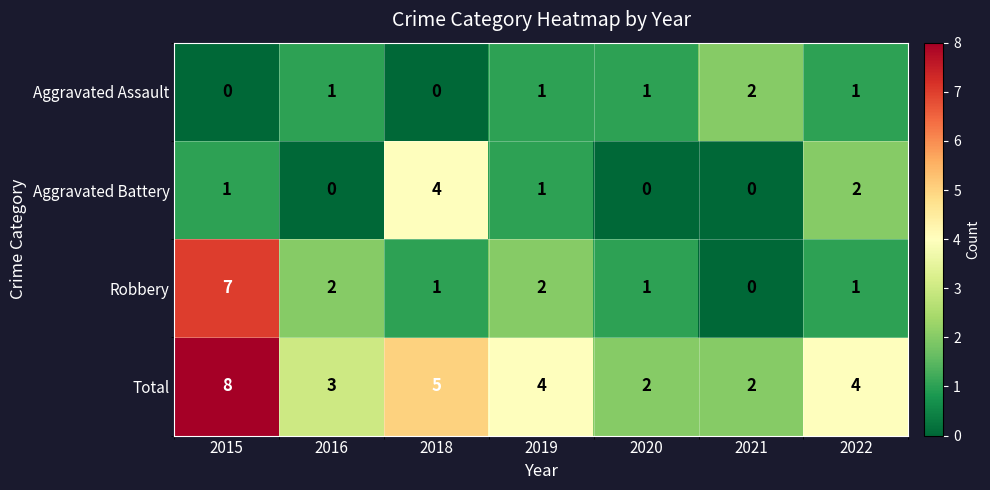

What is the sum of all Aggravated Battery values?

8